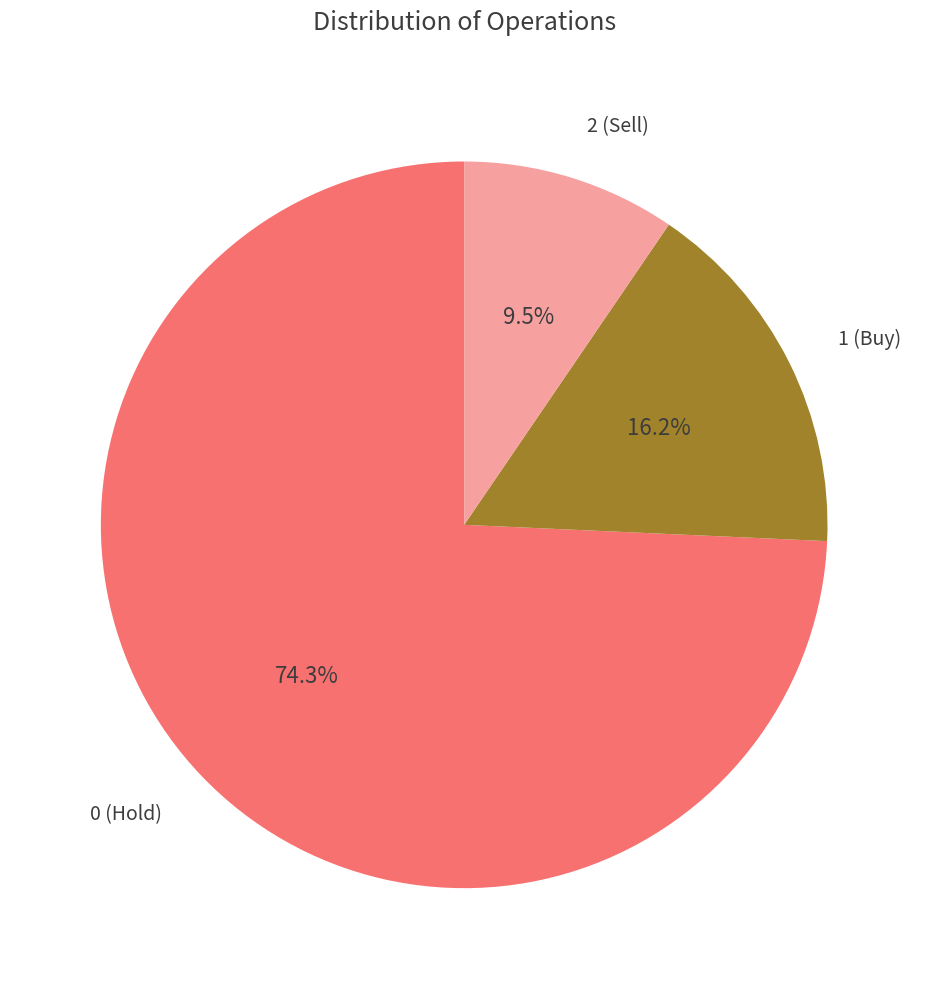

Which has a higher value, 2 (Sell) or 0 (Hold)?

0 (Hold)